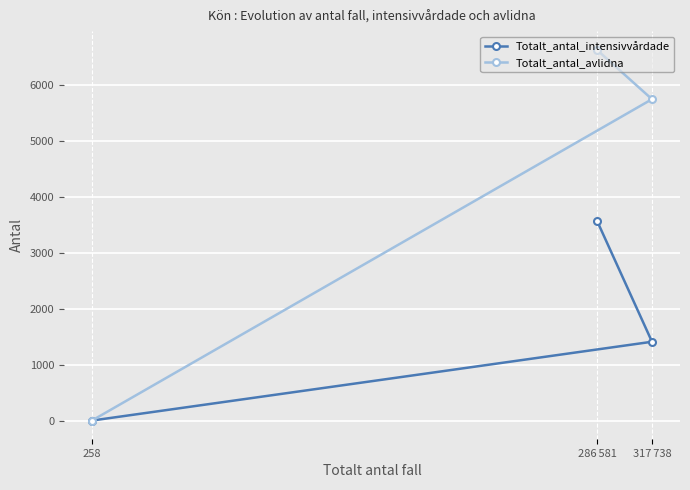

Count the number of categories in the chart.

3